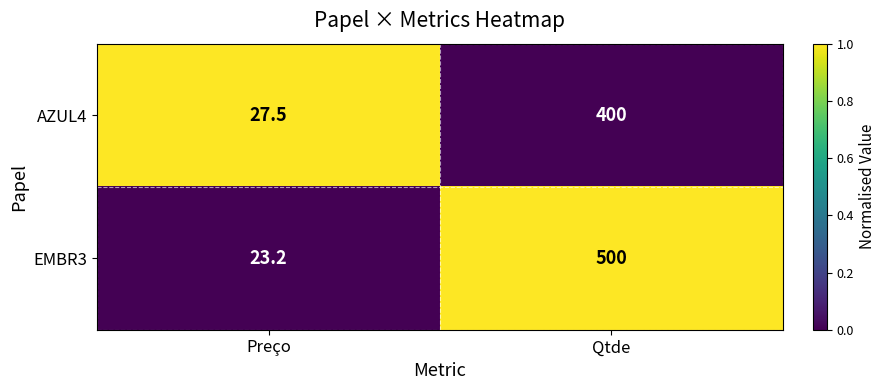

What is the sum of all AZUL4 values?

427.5